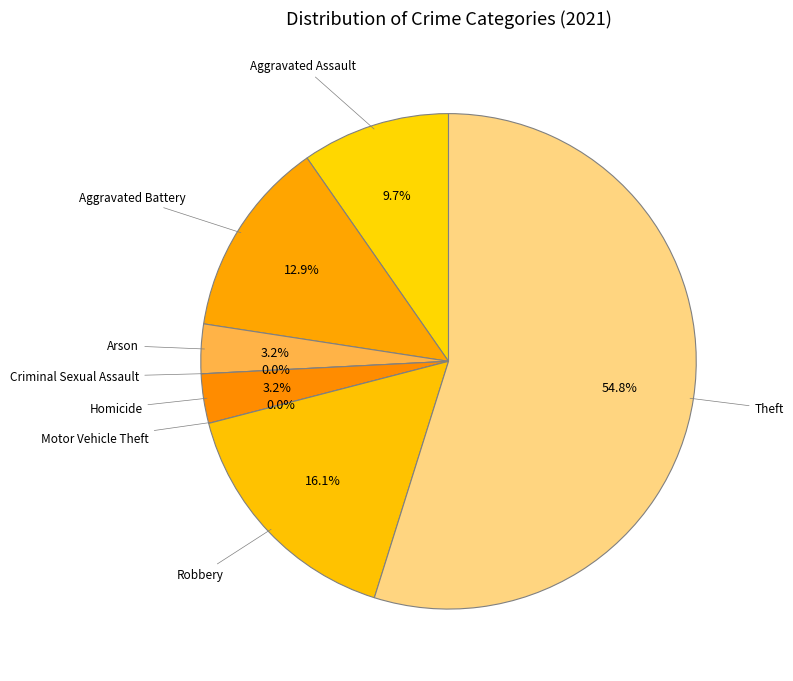

What is the majority slice?

Theft